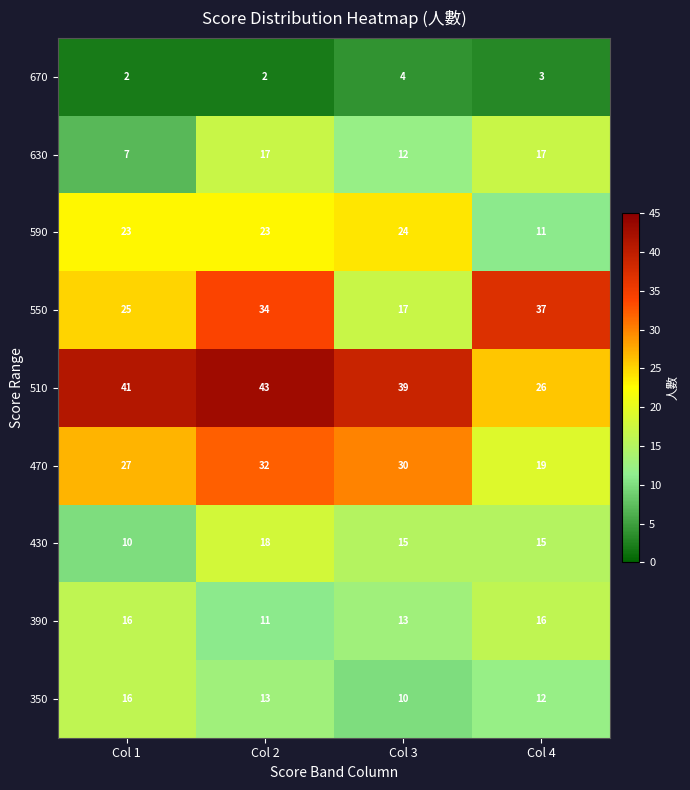

What is the sum of the 350 values at Col 2 and Col 3?

23